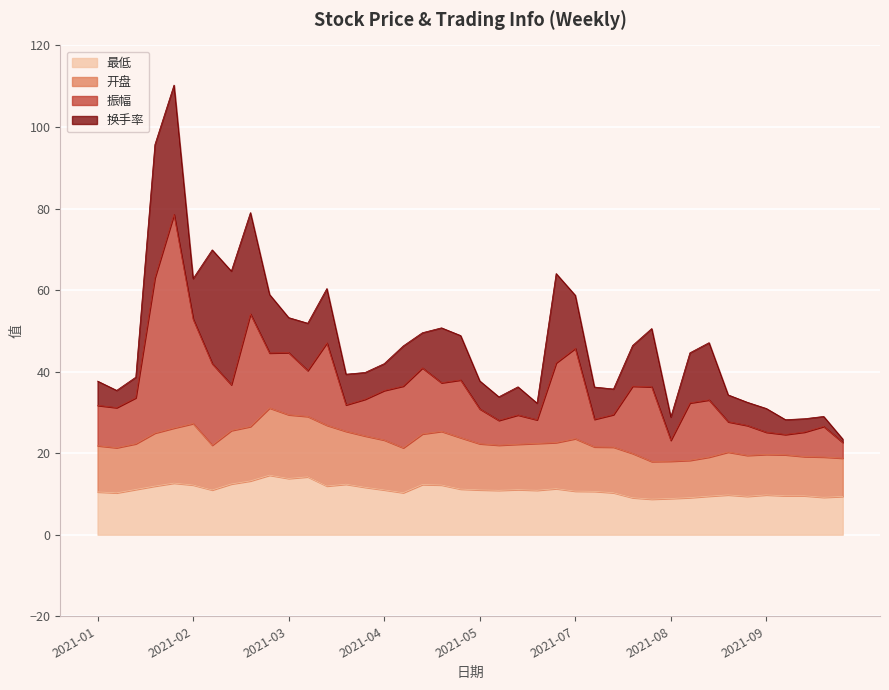

What is the spread (max minus min) of values at 2021-09-24?

9.6